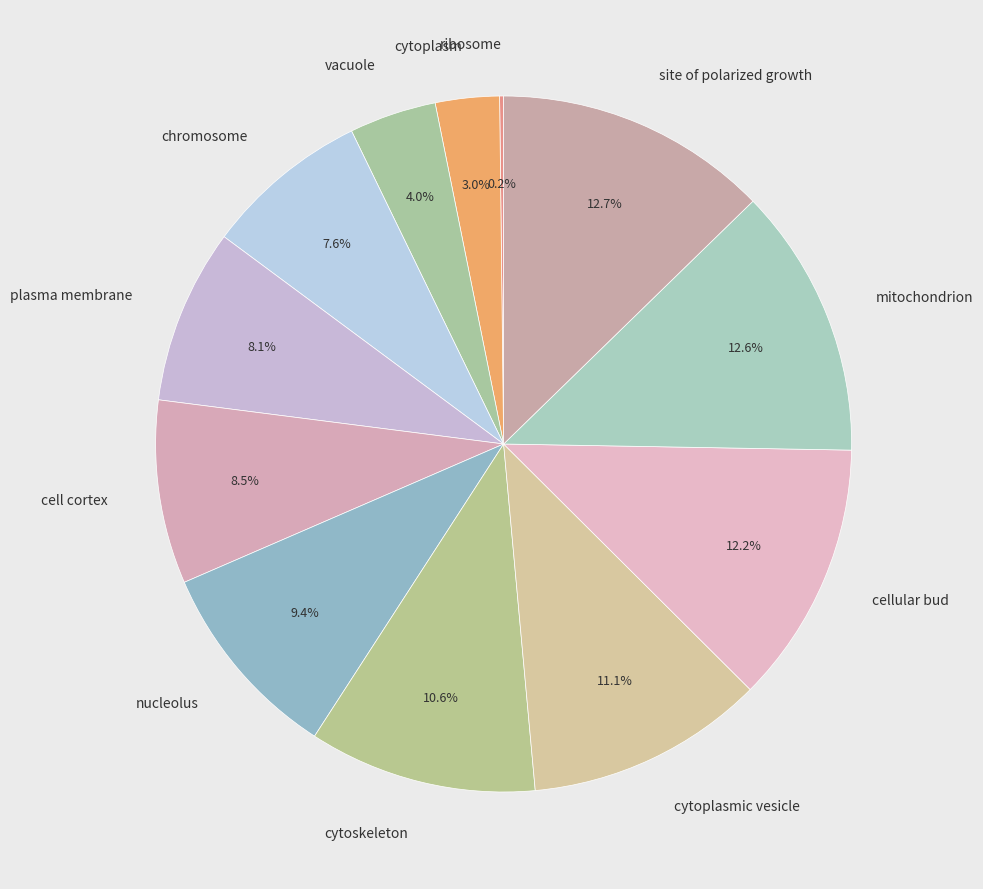

Which has a higher value, site of polarized growth or cellular bud?

site of polarized growth